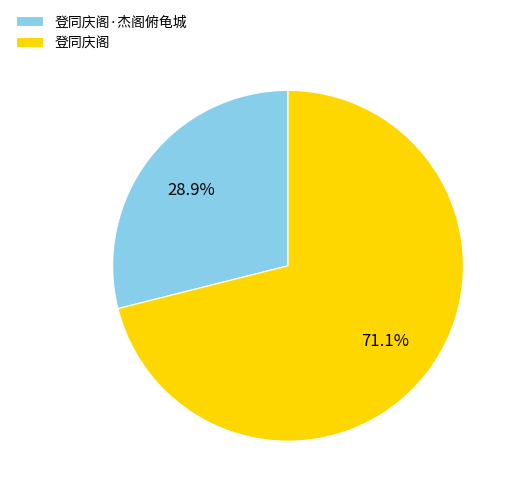

Which has a higher value, 登同庆阁·杰阁俯龟城 or 登同庆阁?

登同庆阁